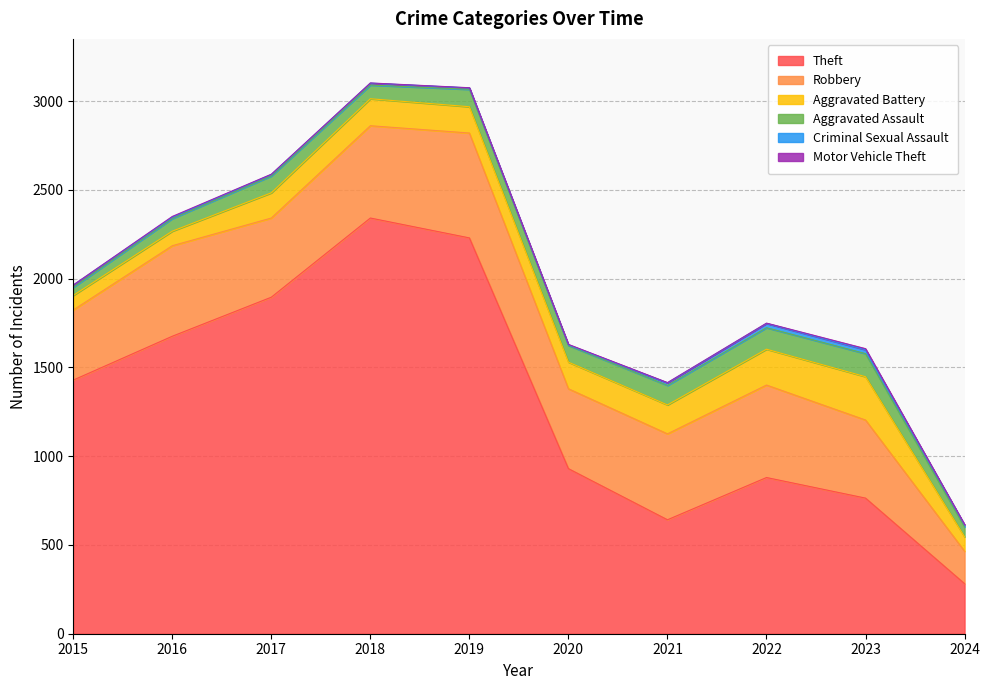

Reading right to left, transcribe all the data shown in this chart.

Theft: 2024=282	2023=764	2022=880	2021=642	2020=930	2019=2230	2018=2342	2017=1896	2016=1676	2015=1429
Robbery: 2024=183	2023=440	2022=521	2021=484	2020=450	2019=591	2018=520	2017=446	2016=510	2015=395
Aggravated Battery: 2024=81	2023=244	2022=202	2021=163	2020=150	2019=148	2018=152	2017=142	2016=82	2015=82
Aggravated Assault: 2024=56	2023=130	2022=121	2021=110	2020=94	2019=98	2018=77	2017=95	2016=71	2015=46
Criminal Sexual Assault: 2024=11	2023=22	2022=24	2021=14	2020=3	2019=8	2018=11	2017=8	2016=8	2015=12
Motor Vehicle Theft: 2024=2	2023=6	2022=2	2021=2	2020=3	2019=1	2018=1	2017=2	2016=4	2015=1